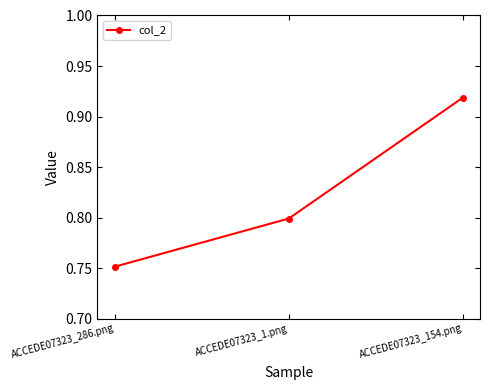

What is the sum of the values at ACCEDE07323_154.png and ACCEDE07323_1.png?

1.7